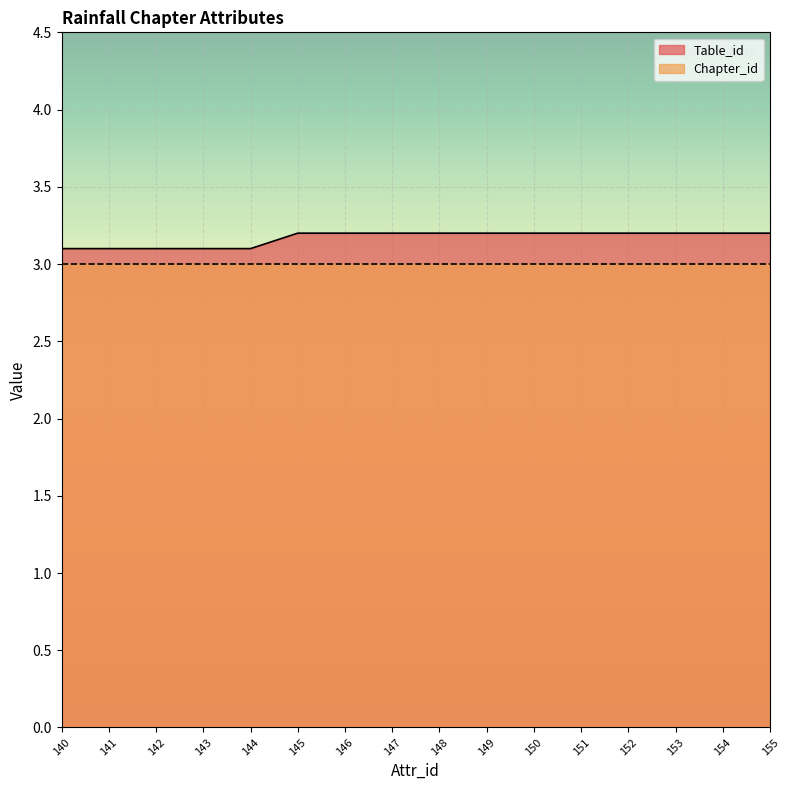

What is the average value?

3.2